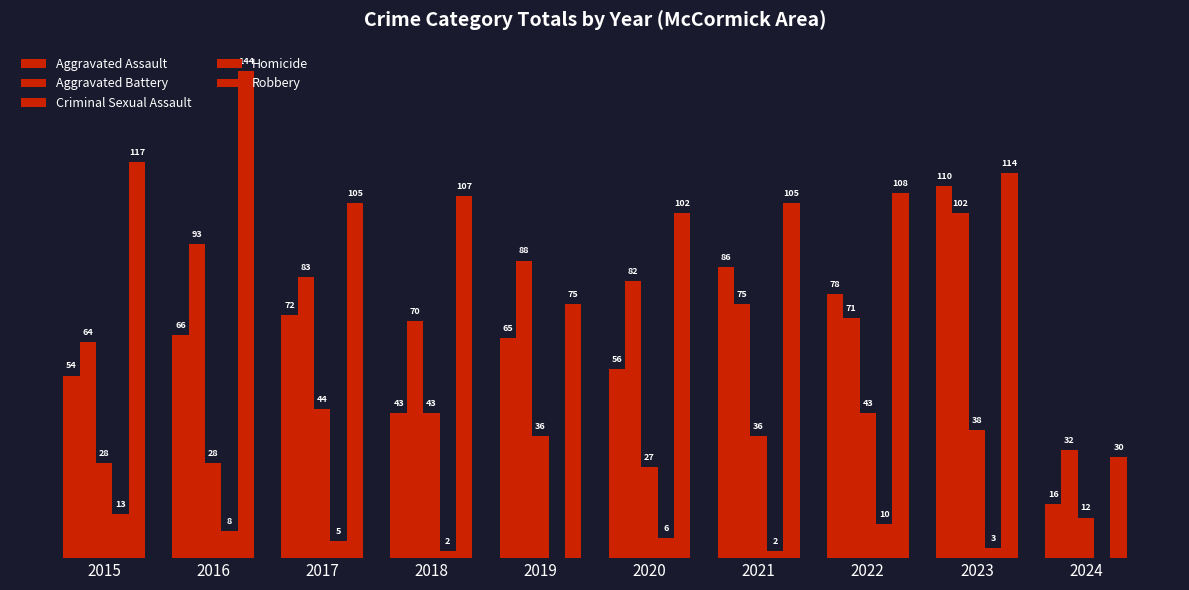

What is the value of the Criminal Sexual Assault bar at the 5th from the left?

36